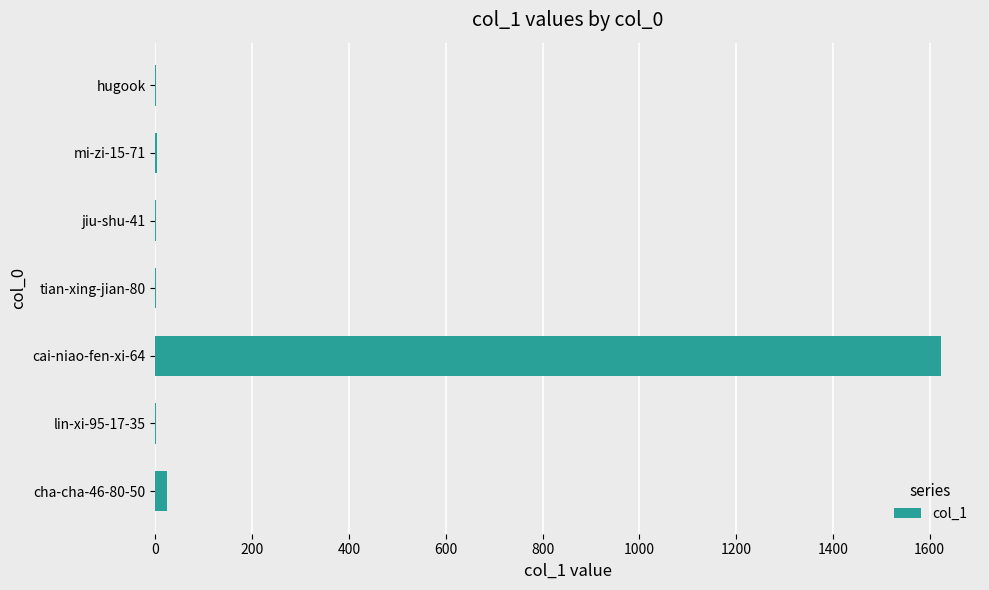

What is the sum of all values?

1658